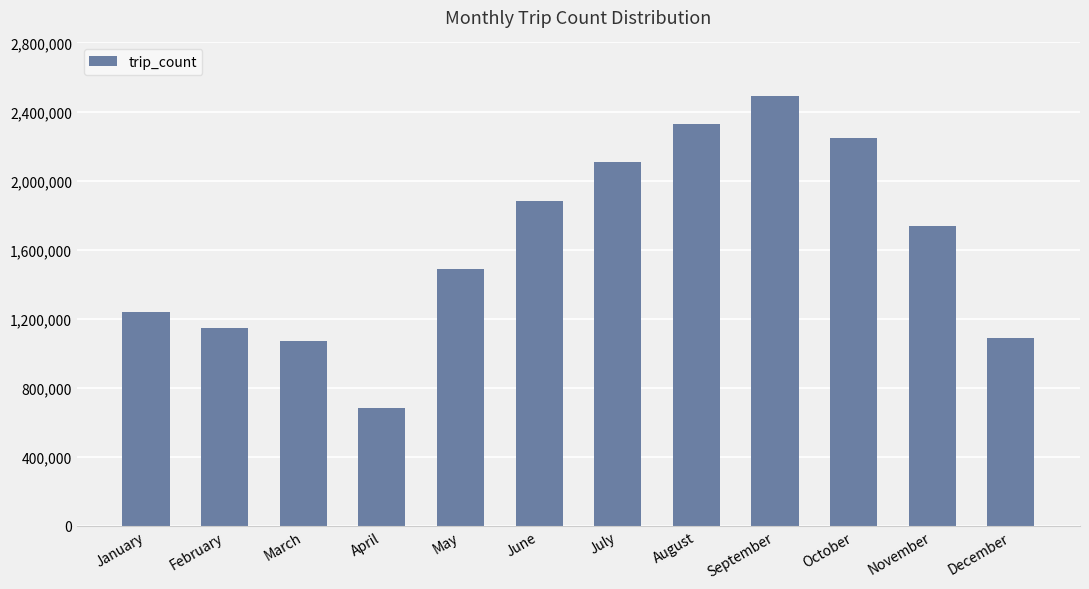

Is it true that the value at February is 1146830?

True